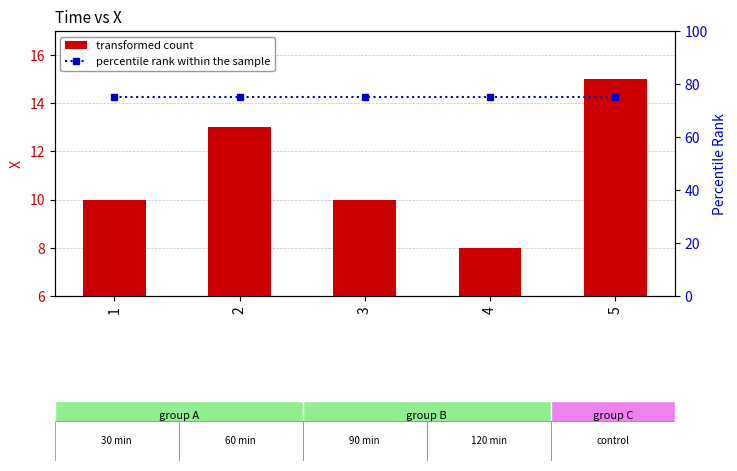

Which series has the largest total across all categories?

percentile rank within the sample